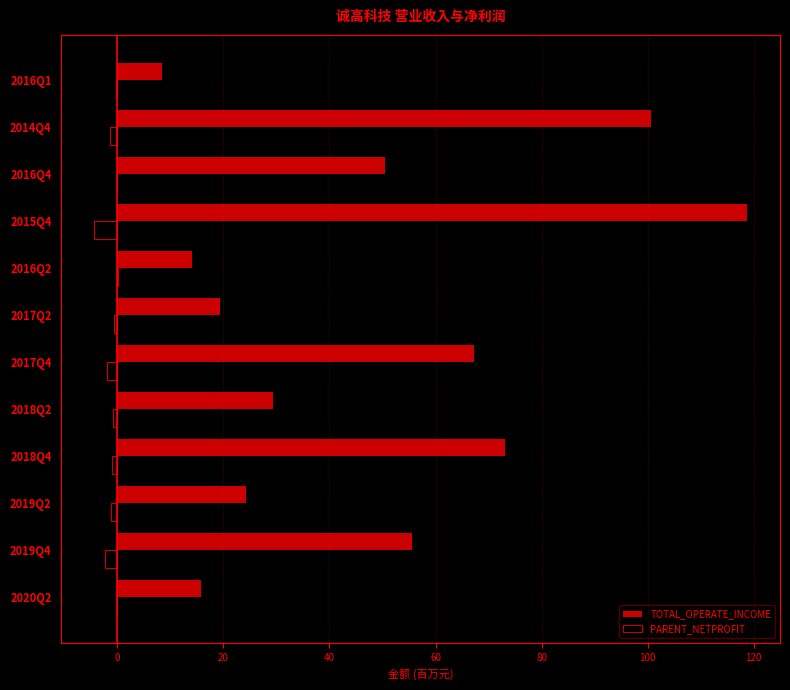

What is the greatest value displayed?

118.8